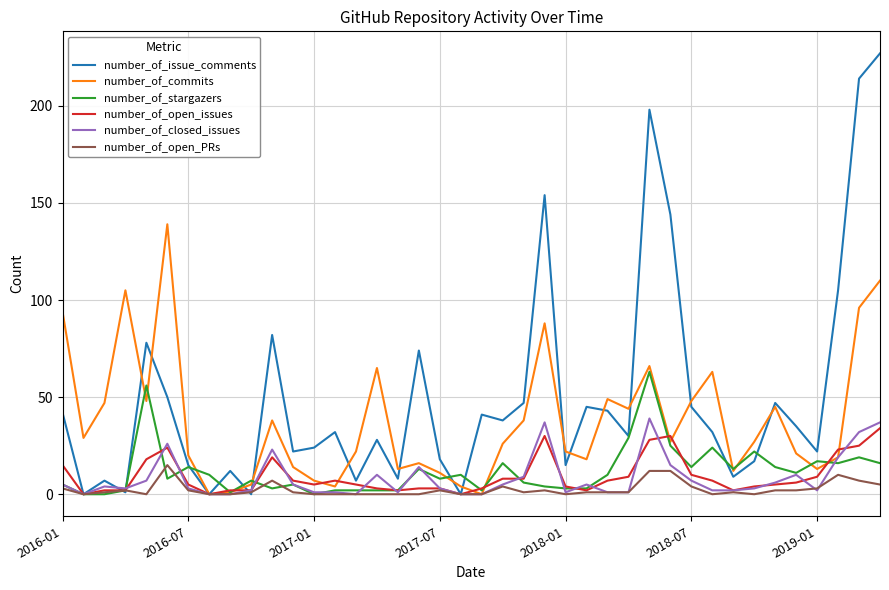

What is the maximum value for number_of_open_PRs?

15